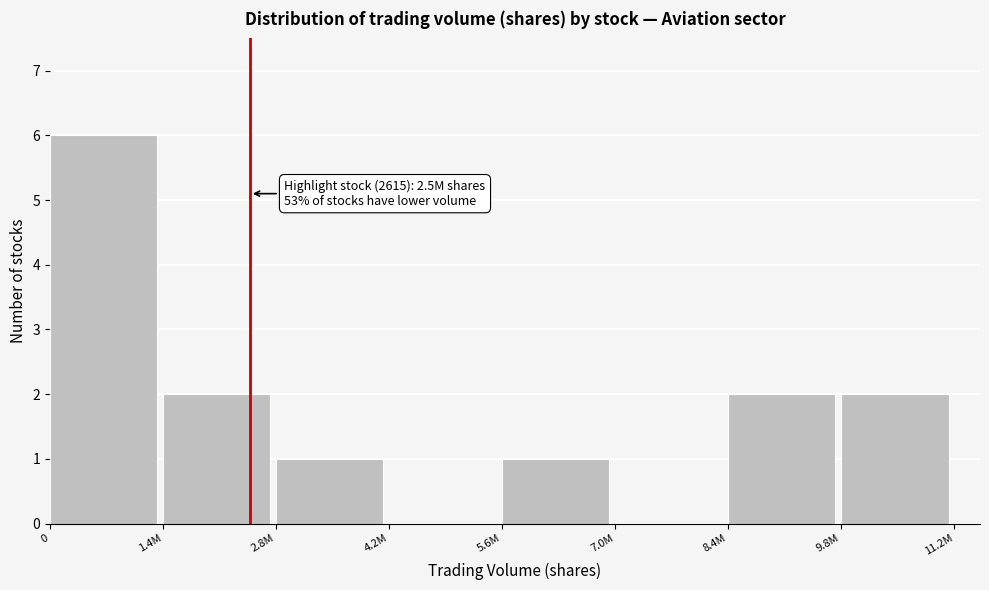

Reading right to left, transcribe all the data shown in this chart.

9.8M=2	8.4M=2	7.0M=0	5.6M=1	4.2M=0	2.8M=1	1.4M=2	0=6